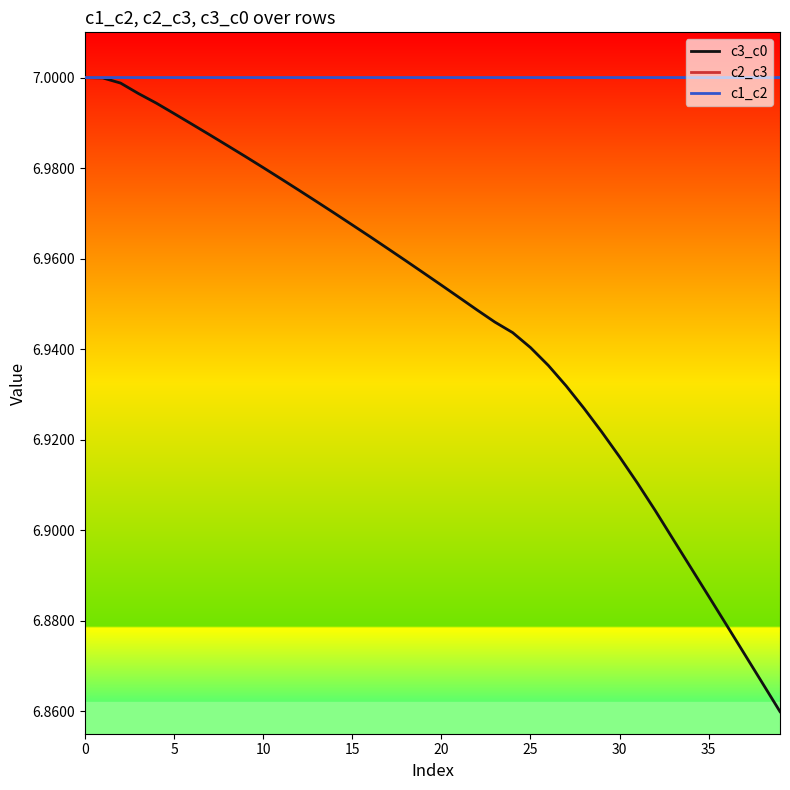

Which series has the largest range (max minus min)?

c3_c0